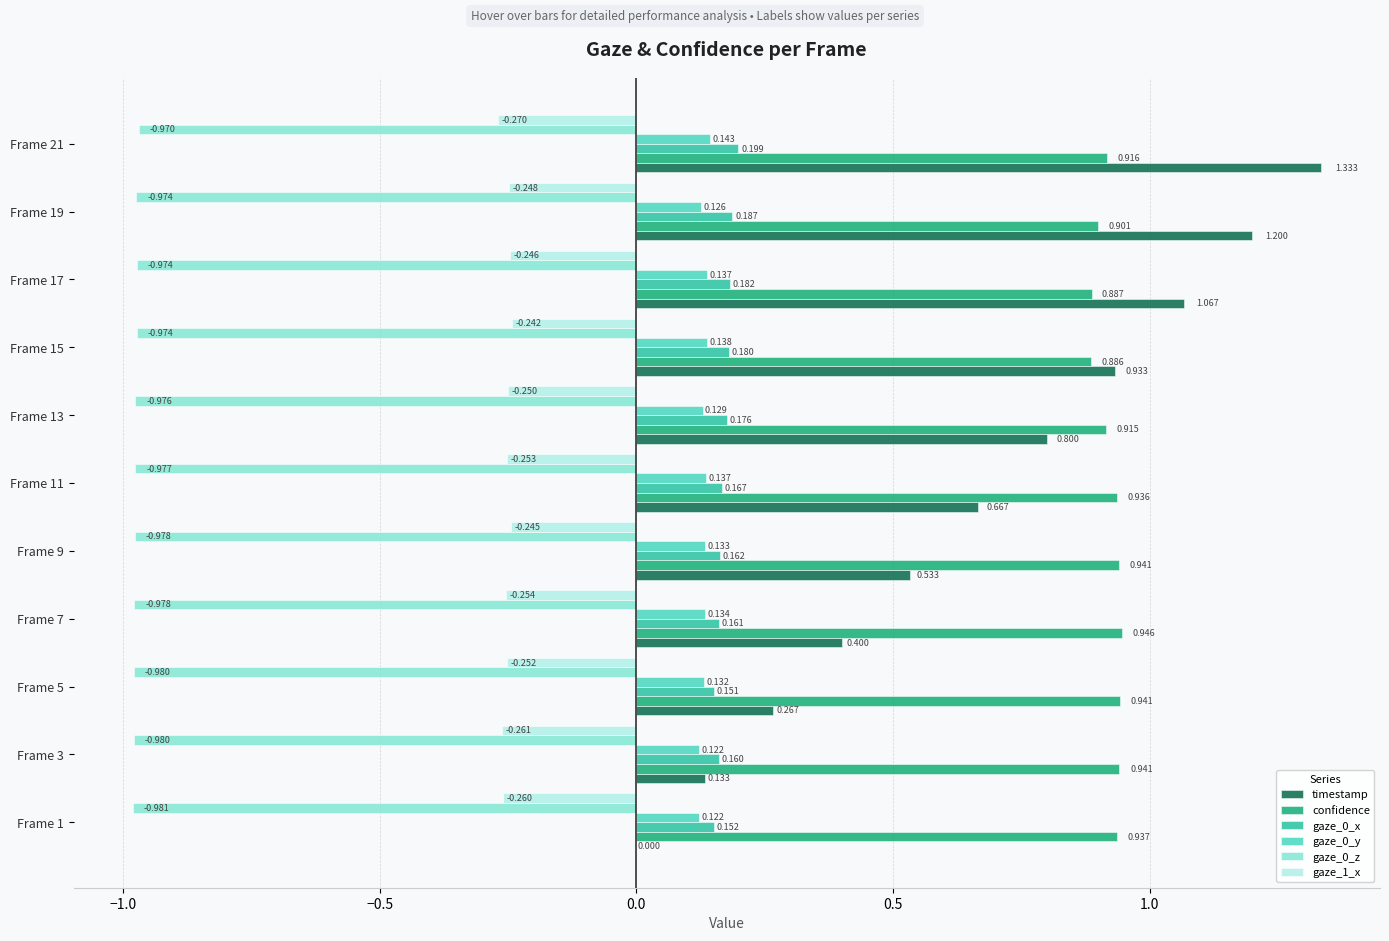

Which series changed the most between Frame 7 and Frame 11?

timestamp